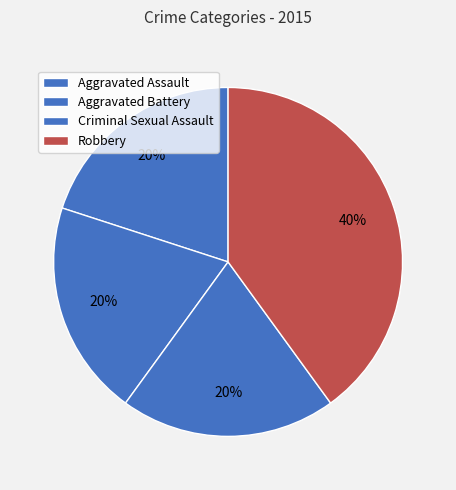

Is it true that Aggravated Assault is 20% of the pie?

True